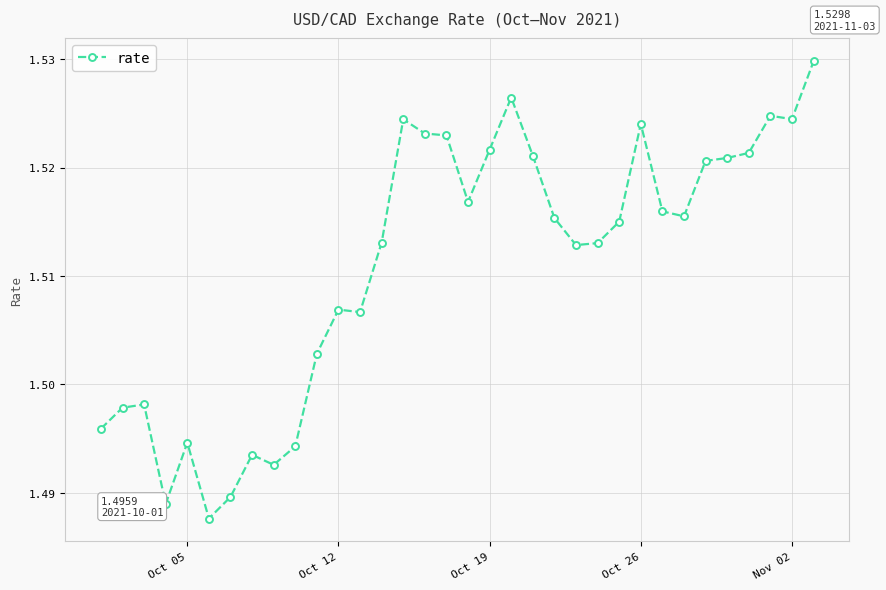

How many values are between 1 and 2?

34